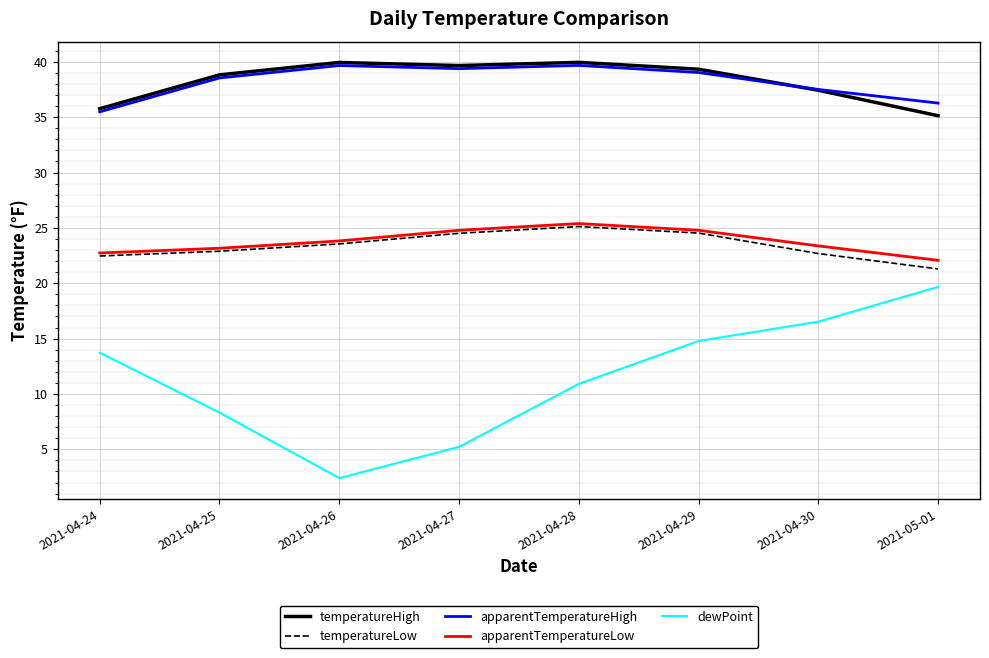

What position from the right is 2021-04-26?

6